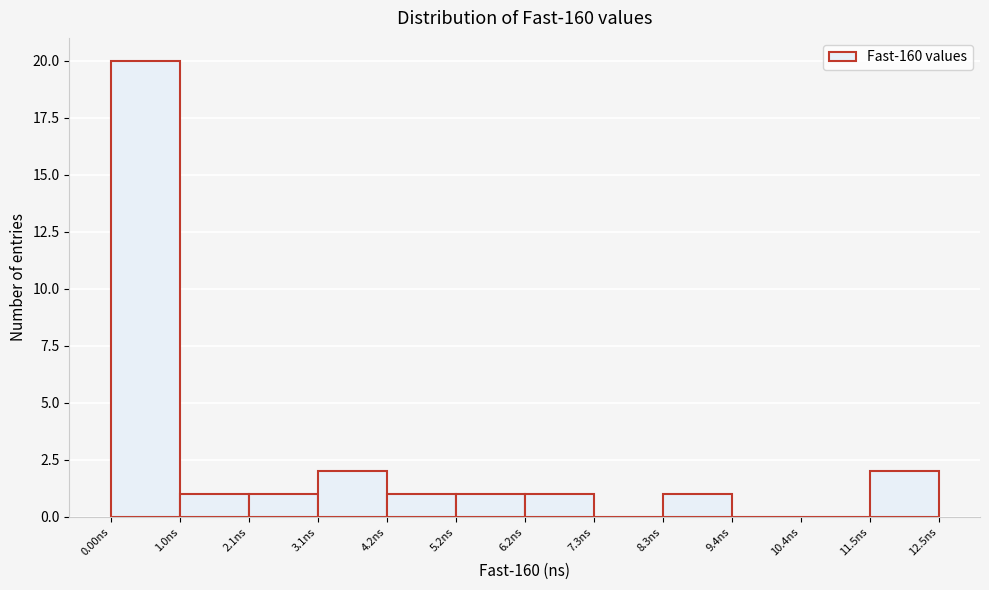

What is the height of the bar covering 1.0 to 2.0 on the x-axis? Neither the bar edges nor the heights are printed on the chart, so give them approximately, as read against the axes.

1